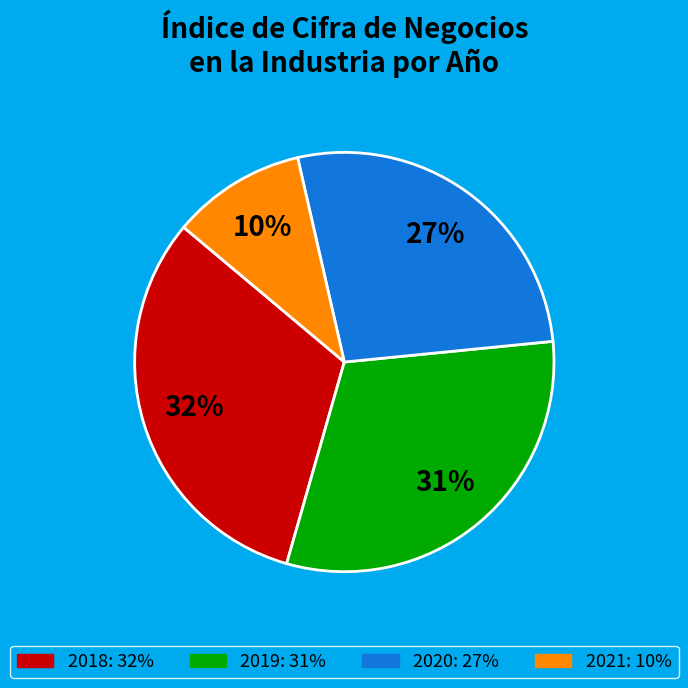

What is the largest slice in the pie chart?

2018